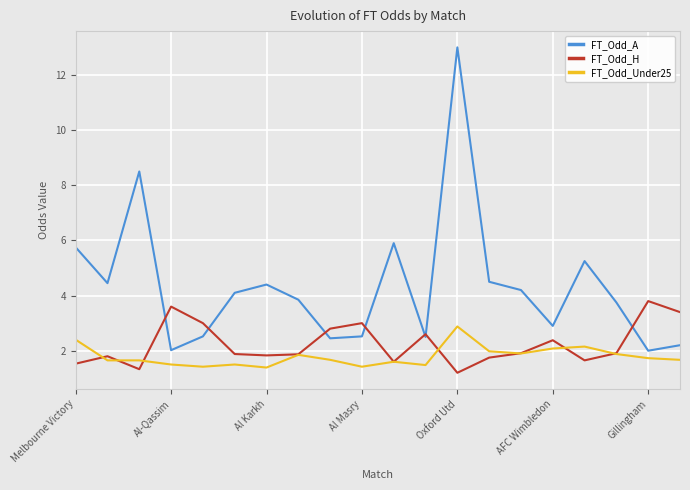

Which series has the largest total across all categories?

FT_Odd_A